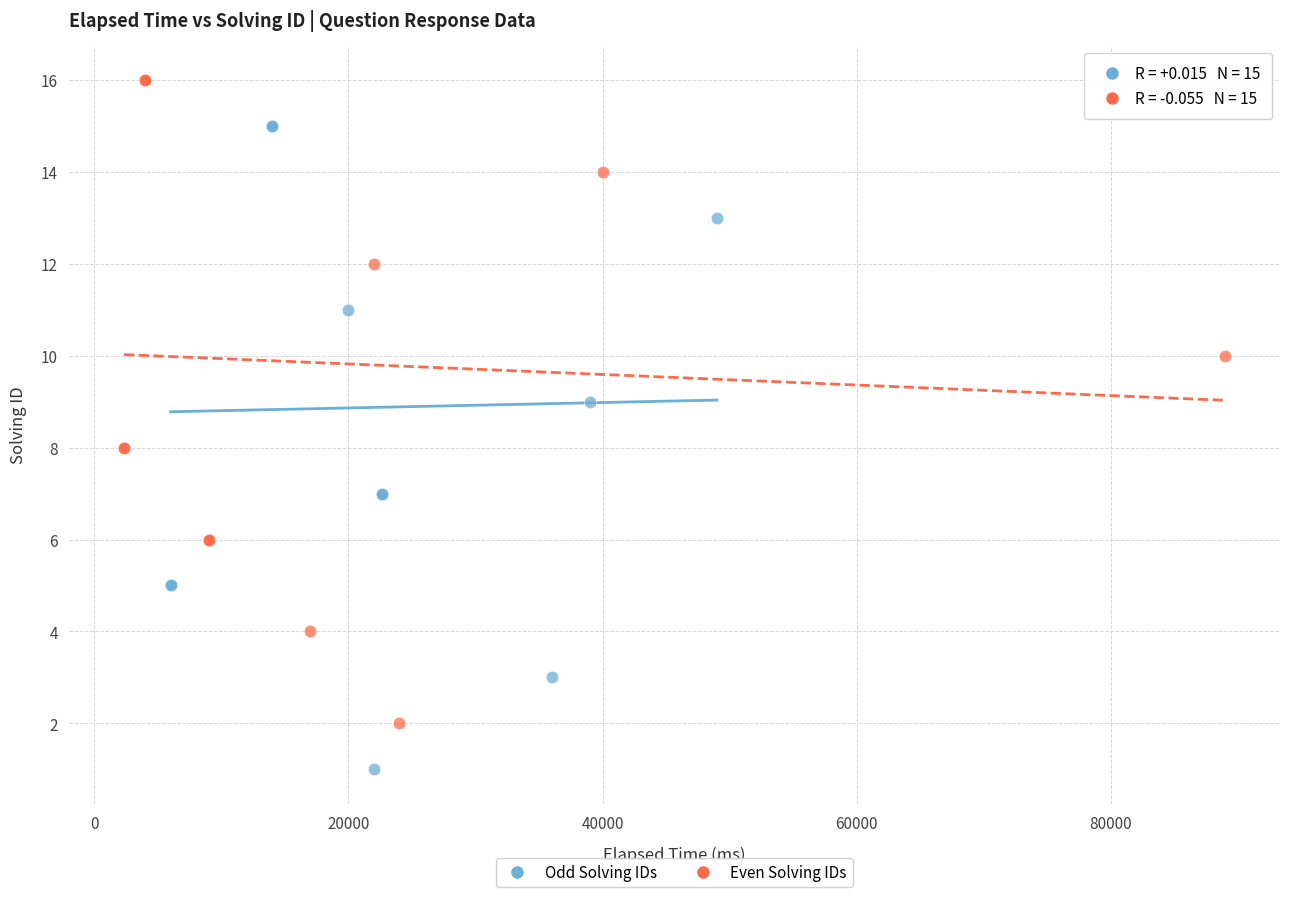

Which series contains the lowest Y value?

Odd Solving IDs